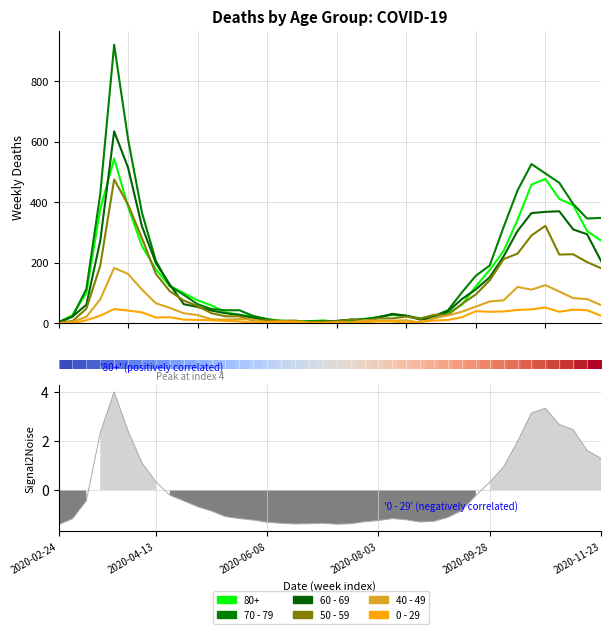

At which category is the sum across all series the highest?

2020-03-23